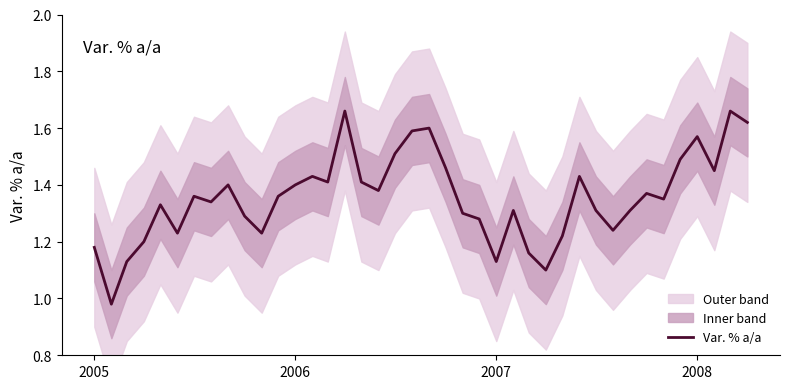

At which label does Var. % a/a first exceed 1?

2005